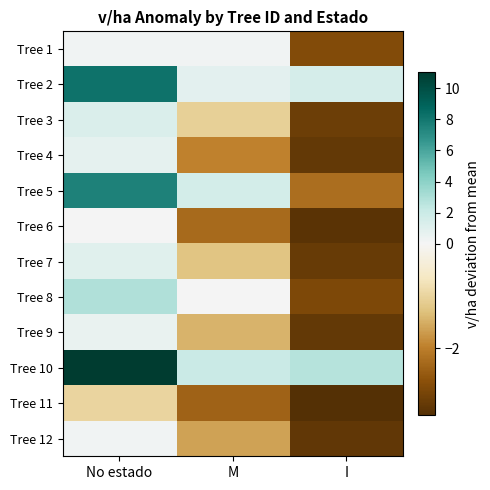

What is the minimum value shown in the chart?

-3.3